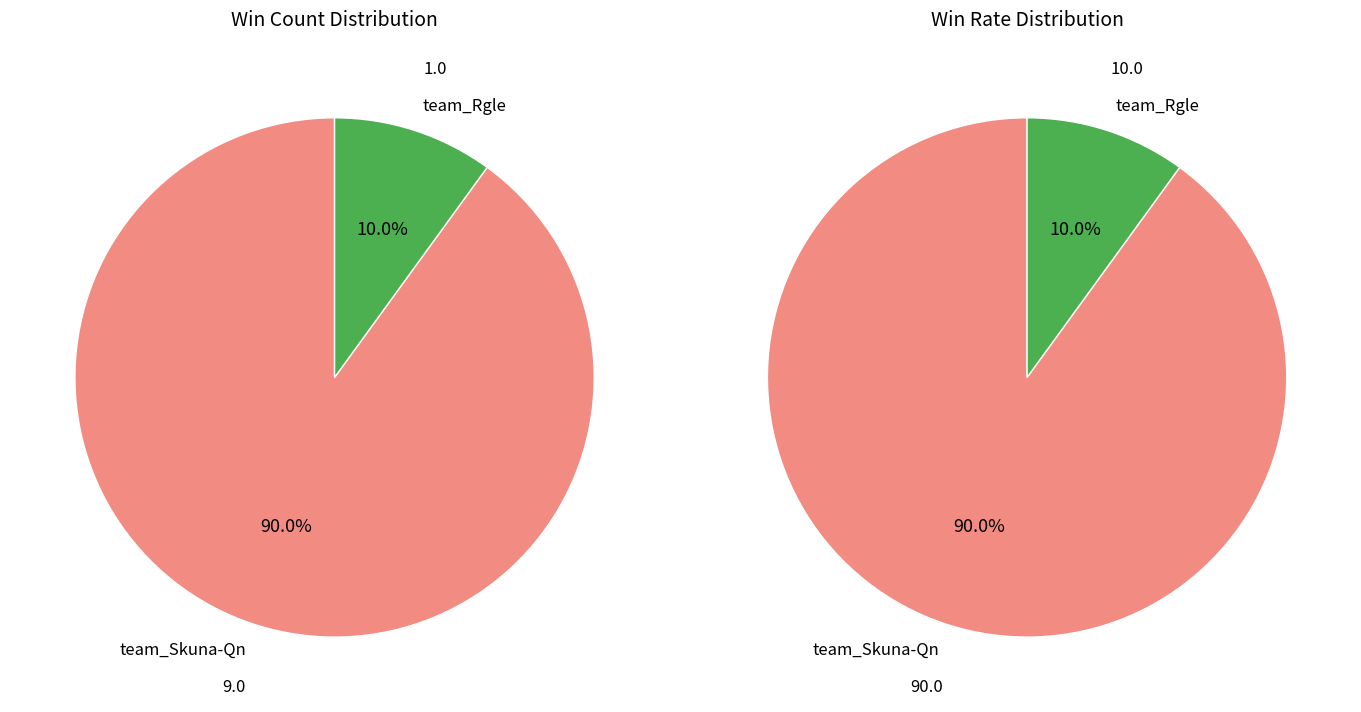

What is the change in value from team_Skuna-Qn to team_Rgle?

-8